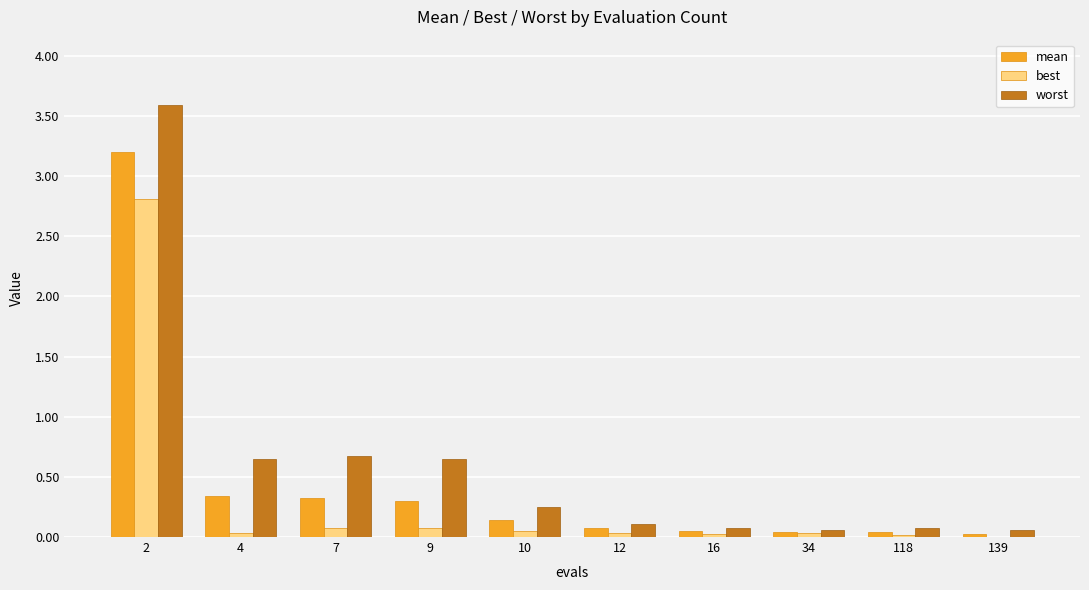

What is the sum of all worst values?

6.2